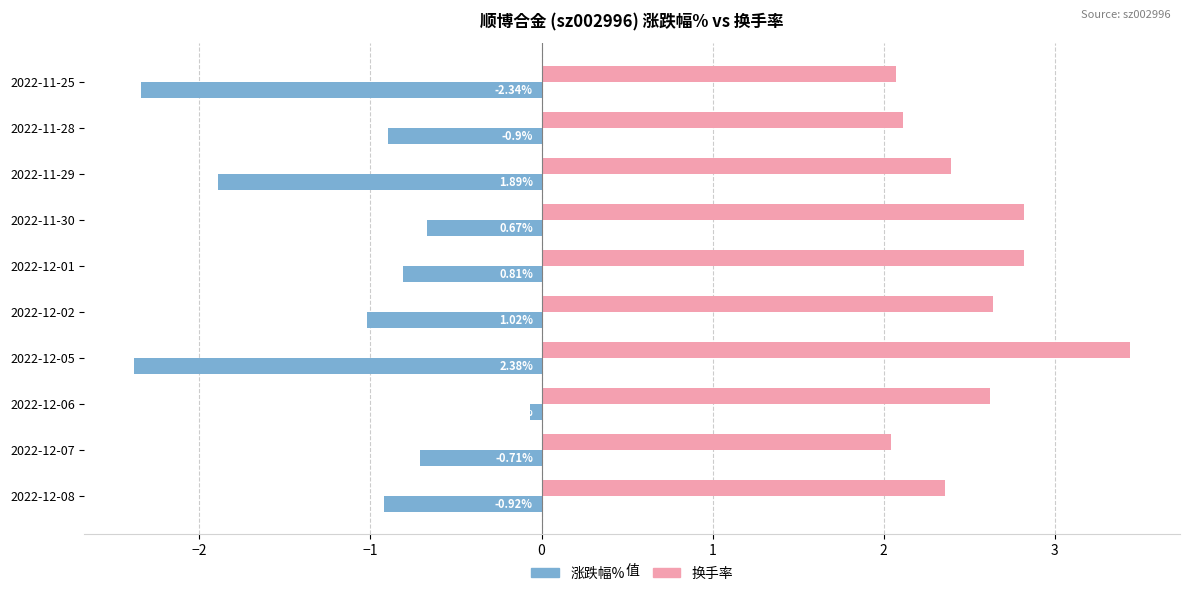

At how many categories does at least one series exceed -1?

10